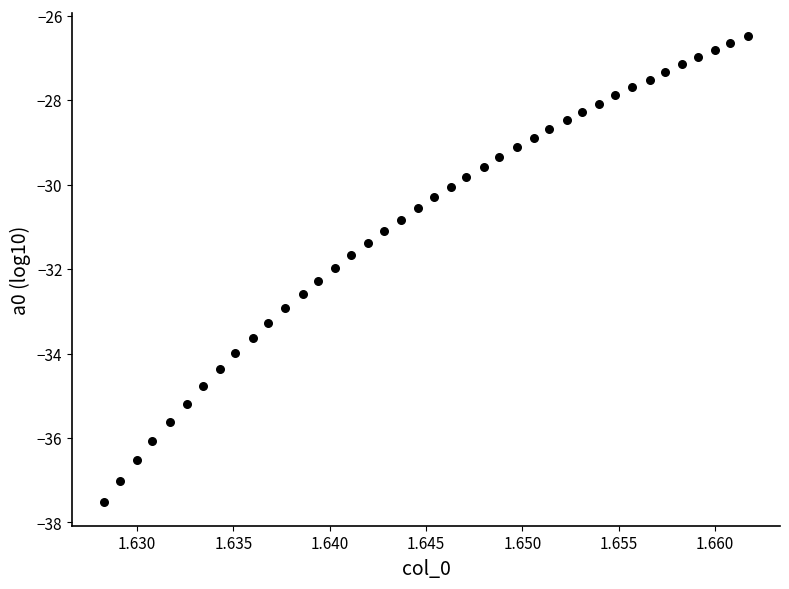

What is the range of Y values (max minus min)?

11.0